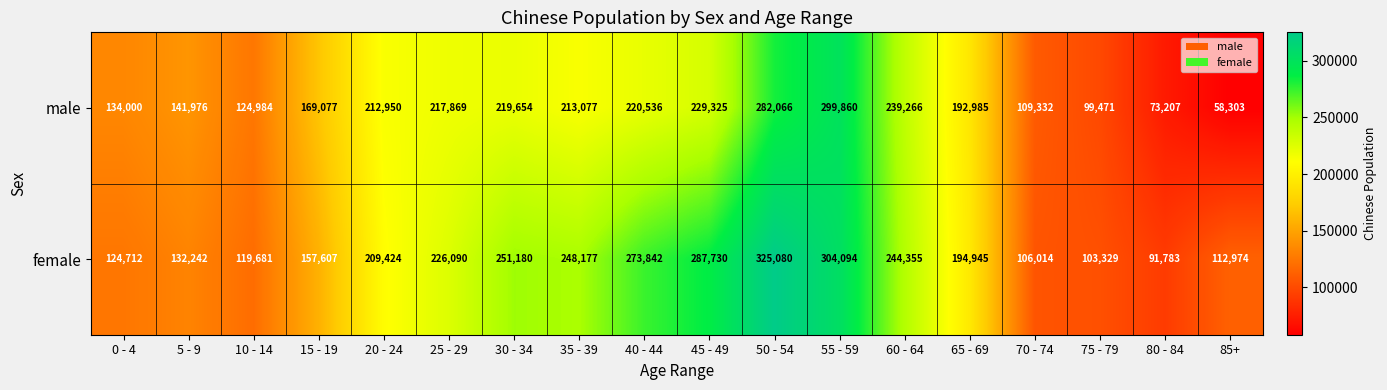

What is the sum of the female values at 55 - 59 and 0 - 4?

428806